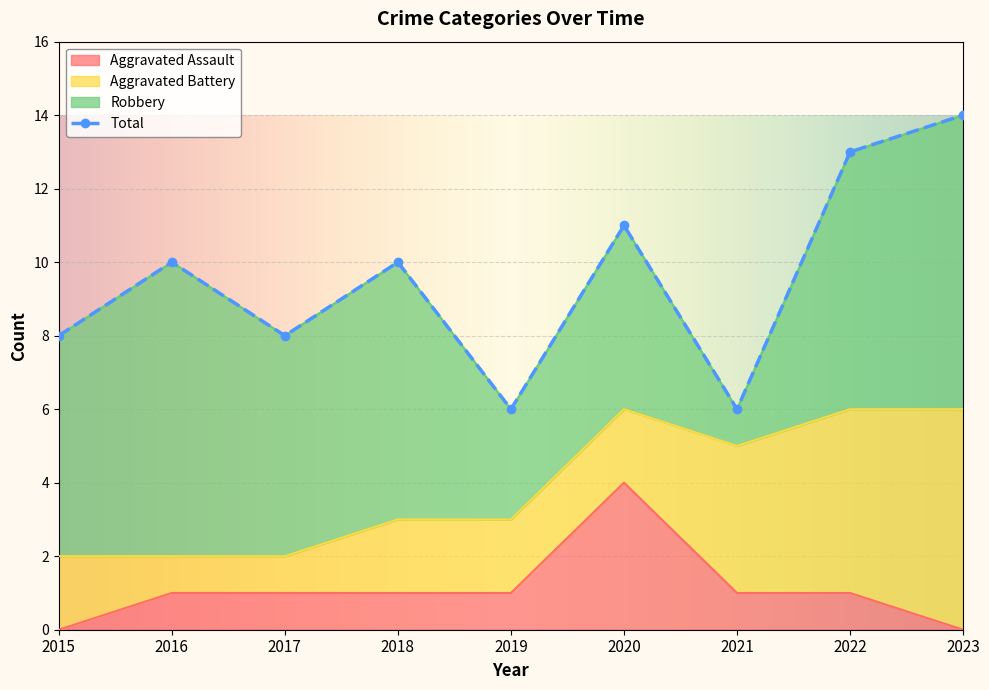

The value of Aggravated Assault at 2021 is 1. True or false?

True